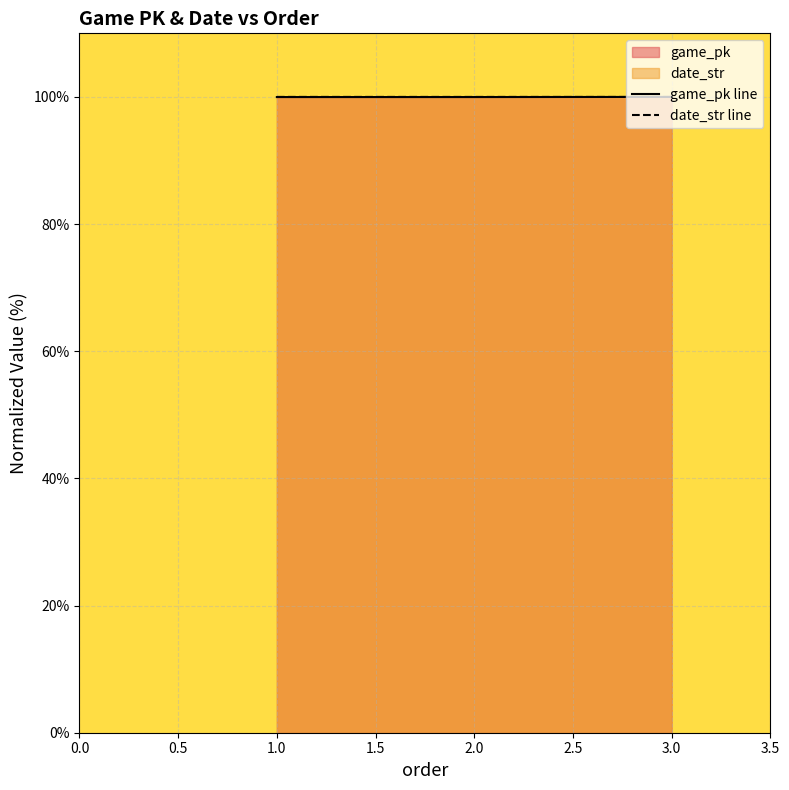

What is the greatest value displayed?

100.0